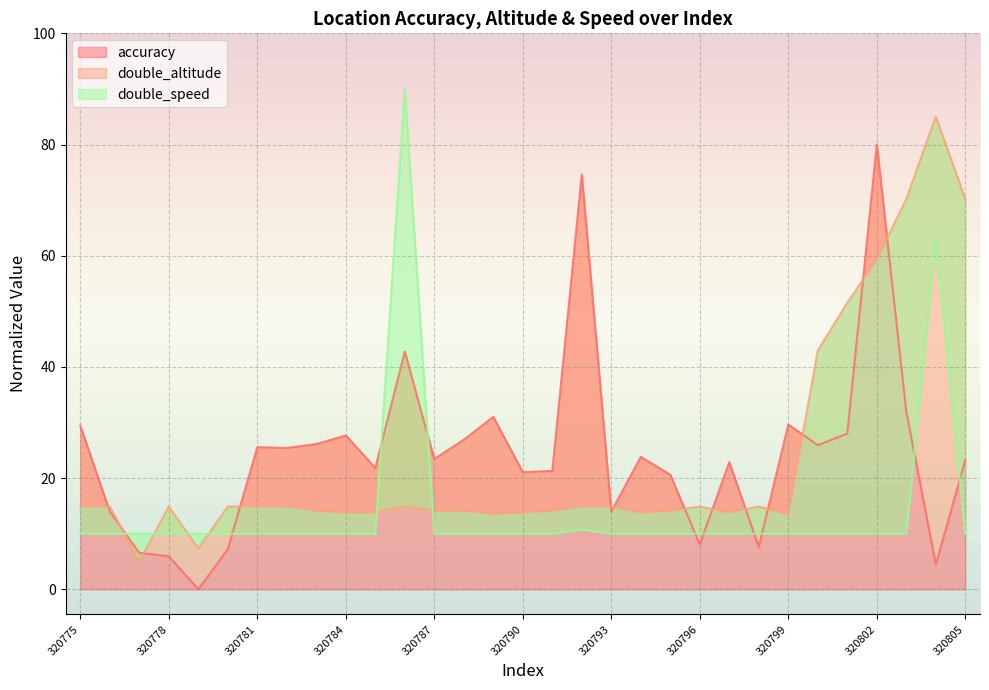

Where does the double_altitude series first go above 14?

320775